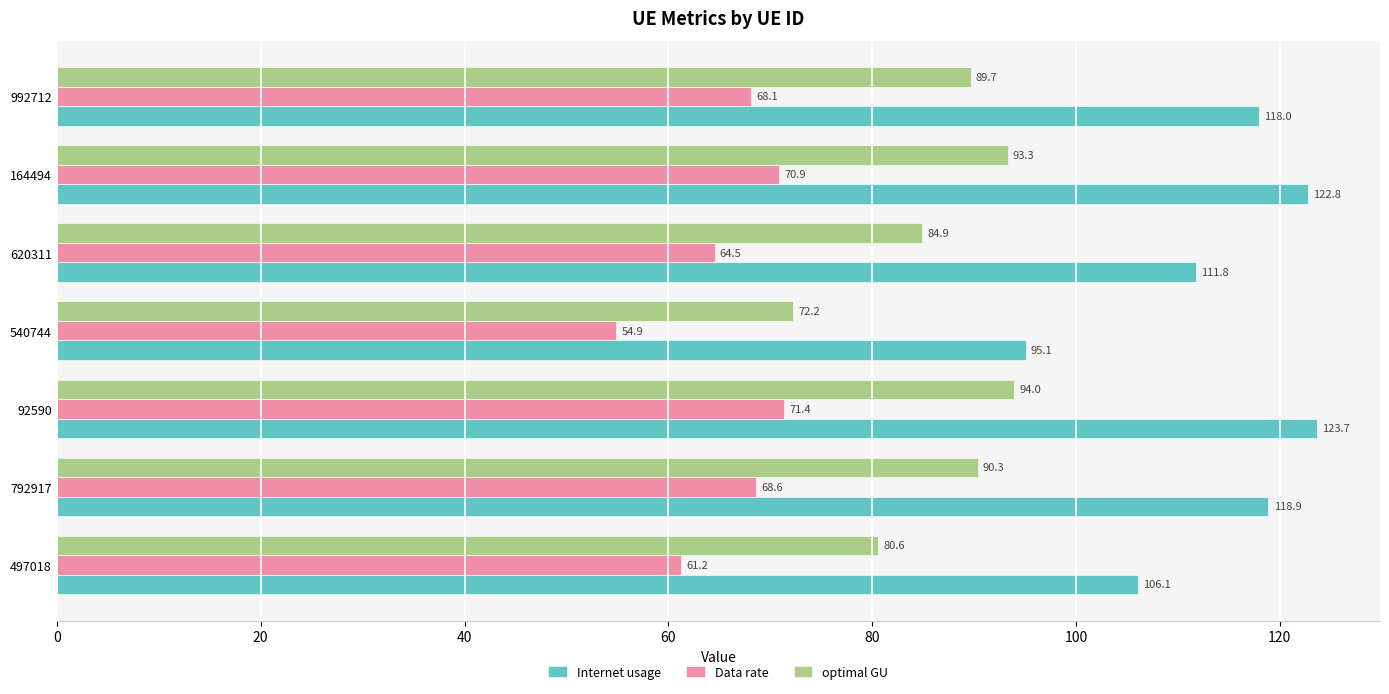

Between 497018 and 164494, which series saw the biggest shift?

Internet usage